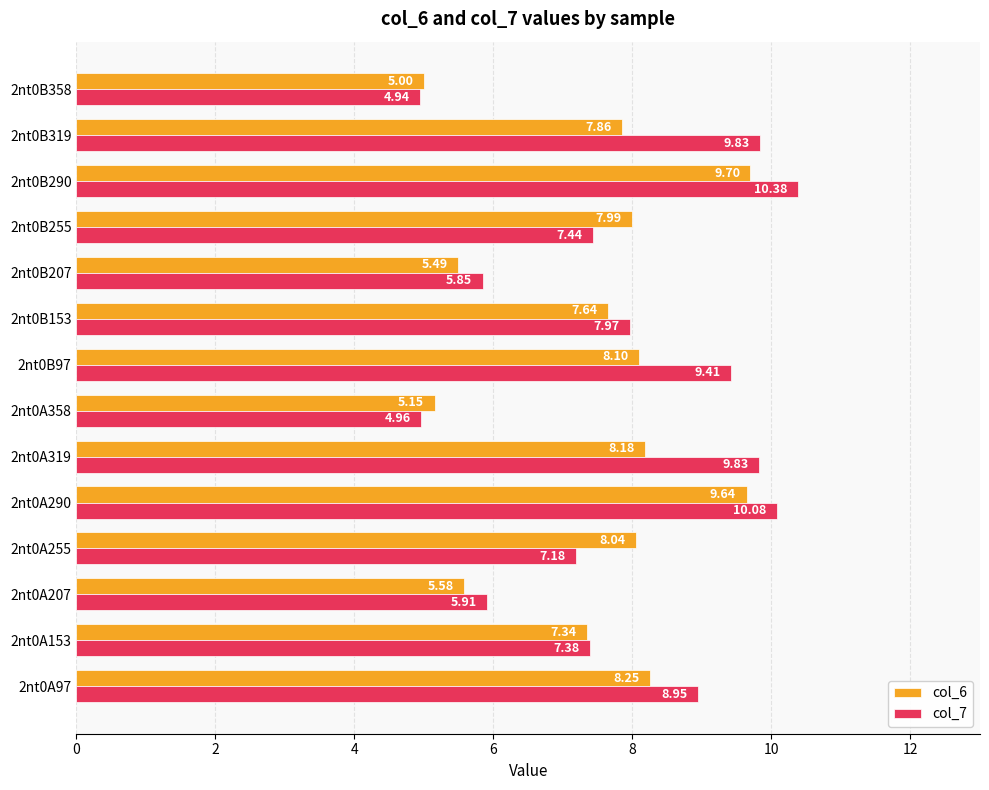

What is the average value of the col_6 series?

7.4